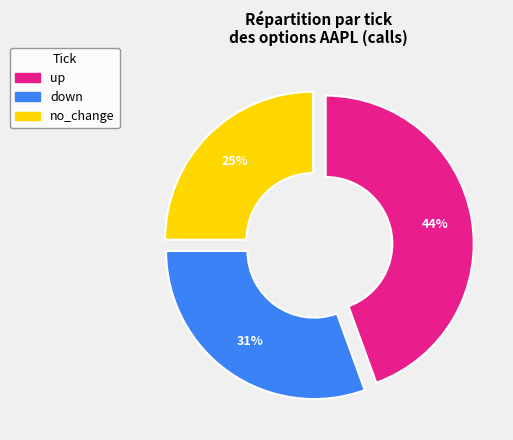

Does no_change represent more than half of the total?

No